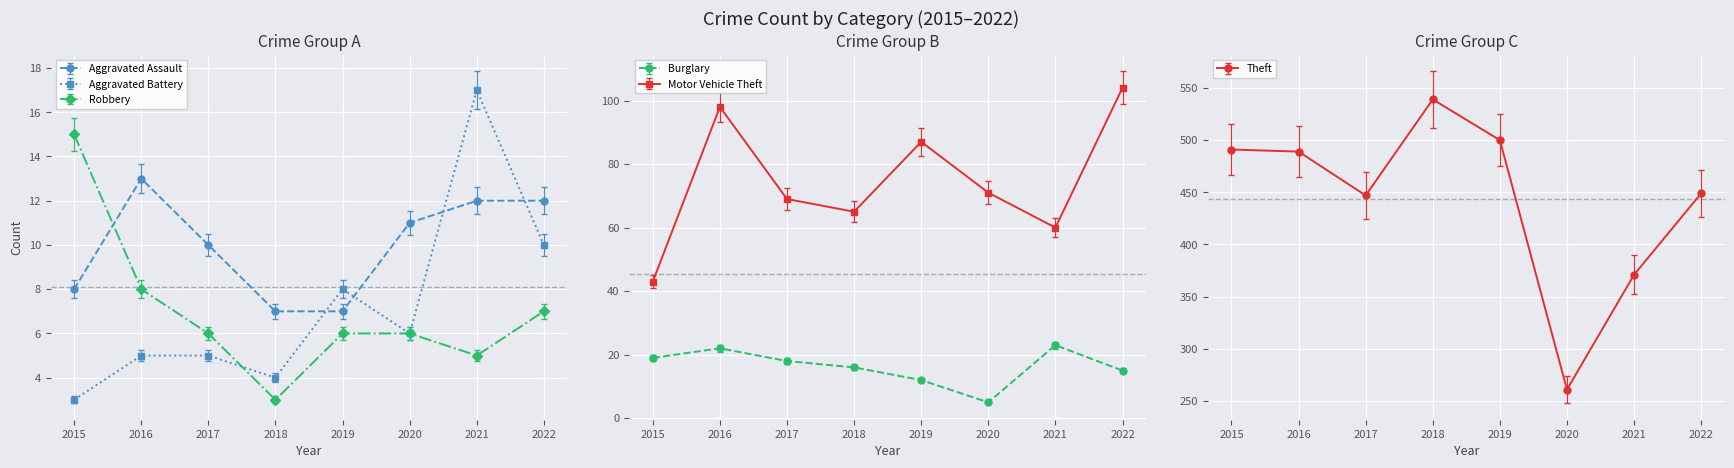

The value of Theft at 2016 is 131. True or false?

False